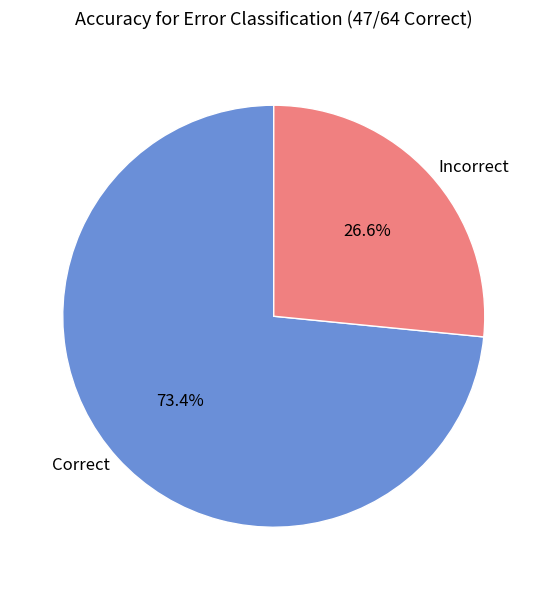

Approximately how many times larger is the value at Incorrect compared to Correct?

0.4